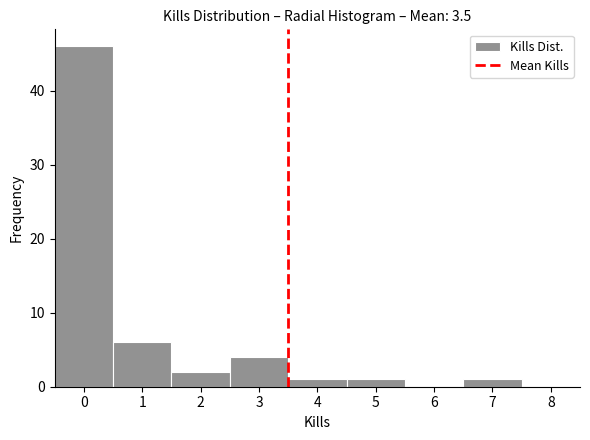

What is the height of the bar covering 4.5 to 5.5 on the x-axis? The values are not printed on the chart, so give them approximately, as read against the axis.

1